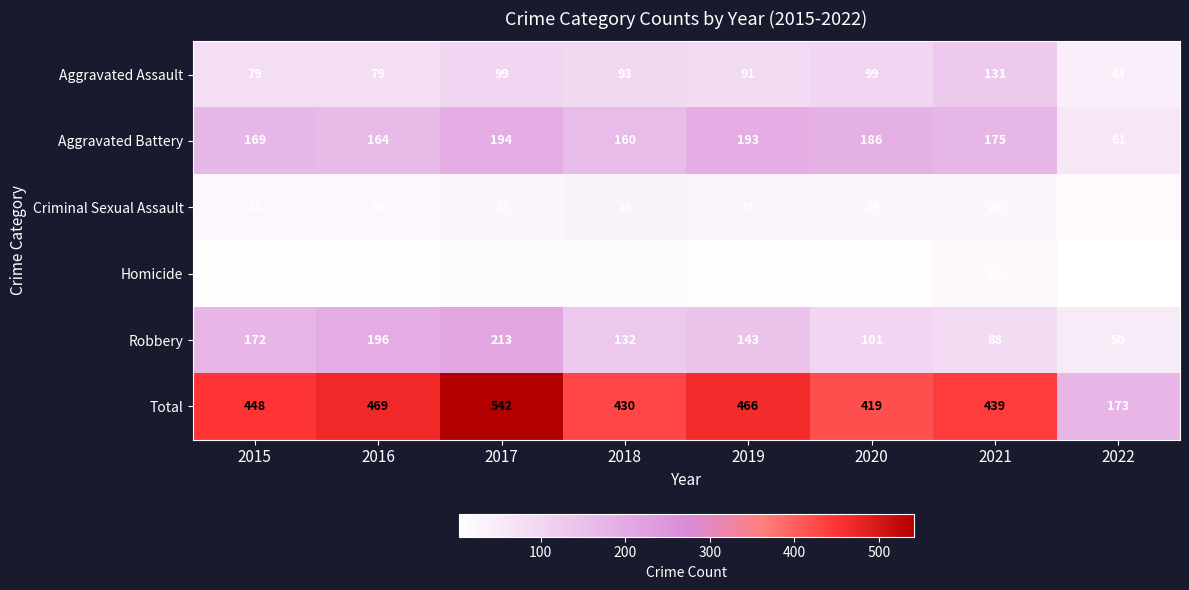

What is the minimum value shown in the chart?

3